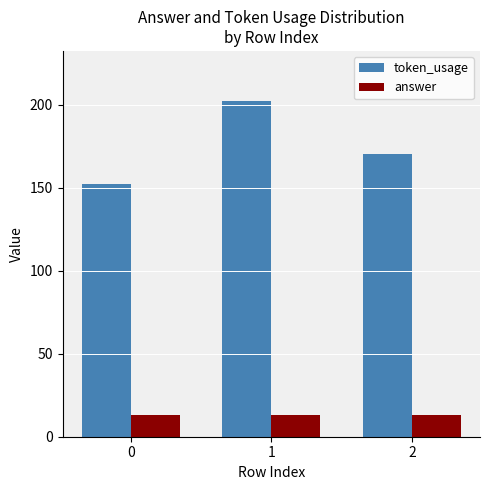

What value does the token_usage series have at 0, to the nearest 5?

150